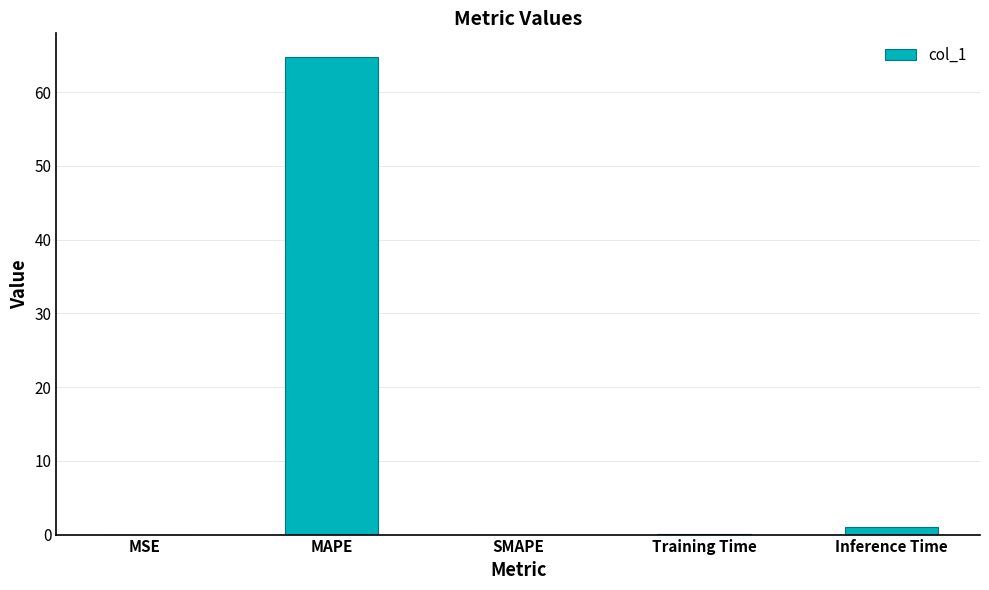

True or false: the data shows 0.1 at Training Time.

True